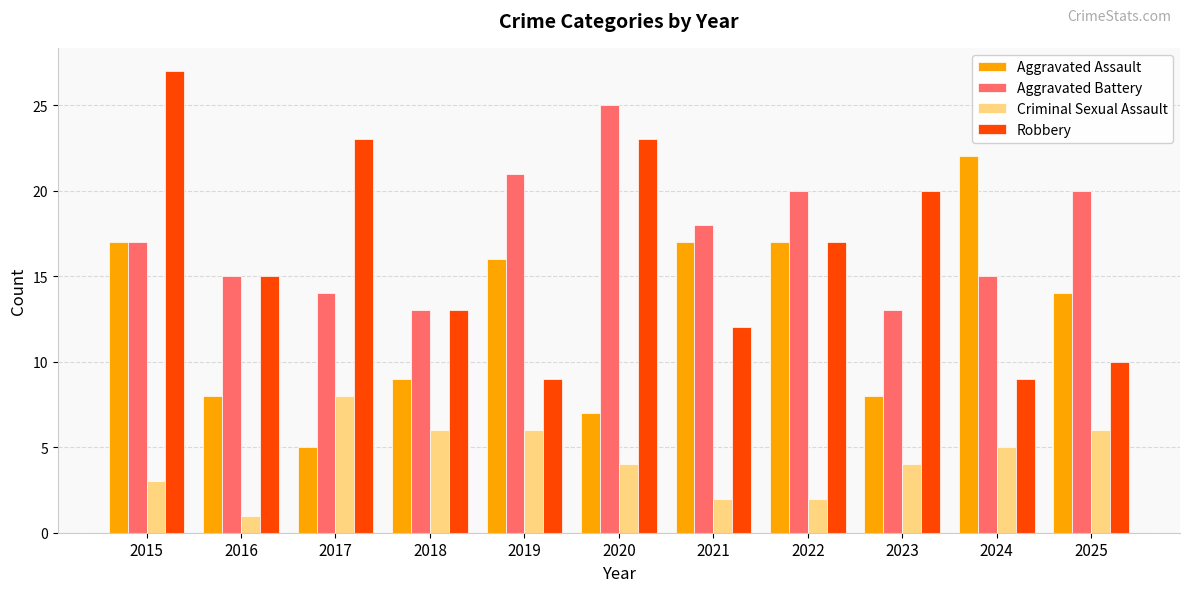

What is the value of the Aggravated Assault bar at the 11th from the left?

14